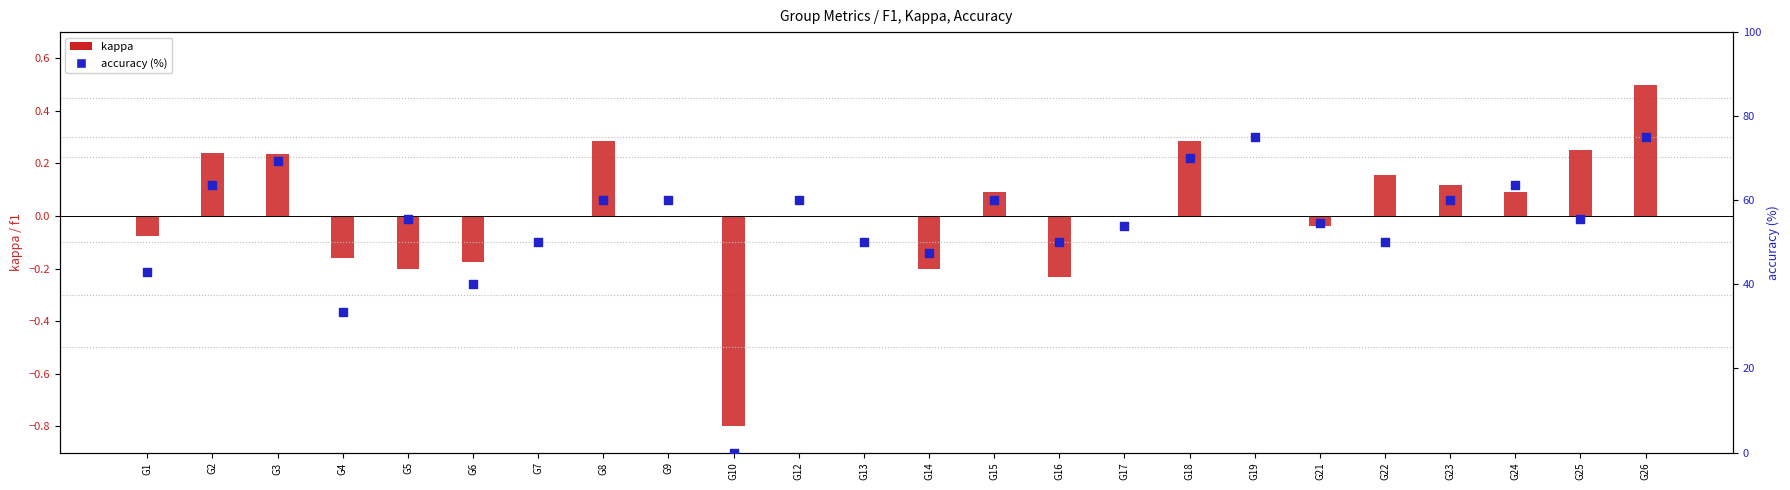

At which category is the sum across all series the highest?

G26